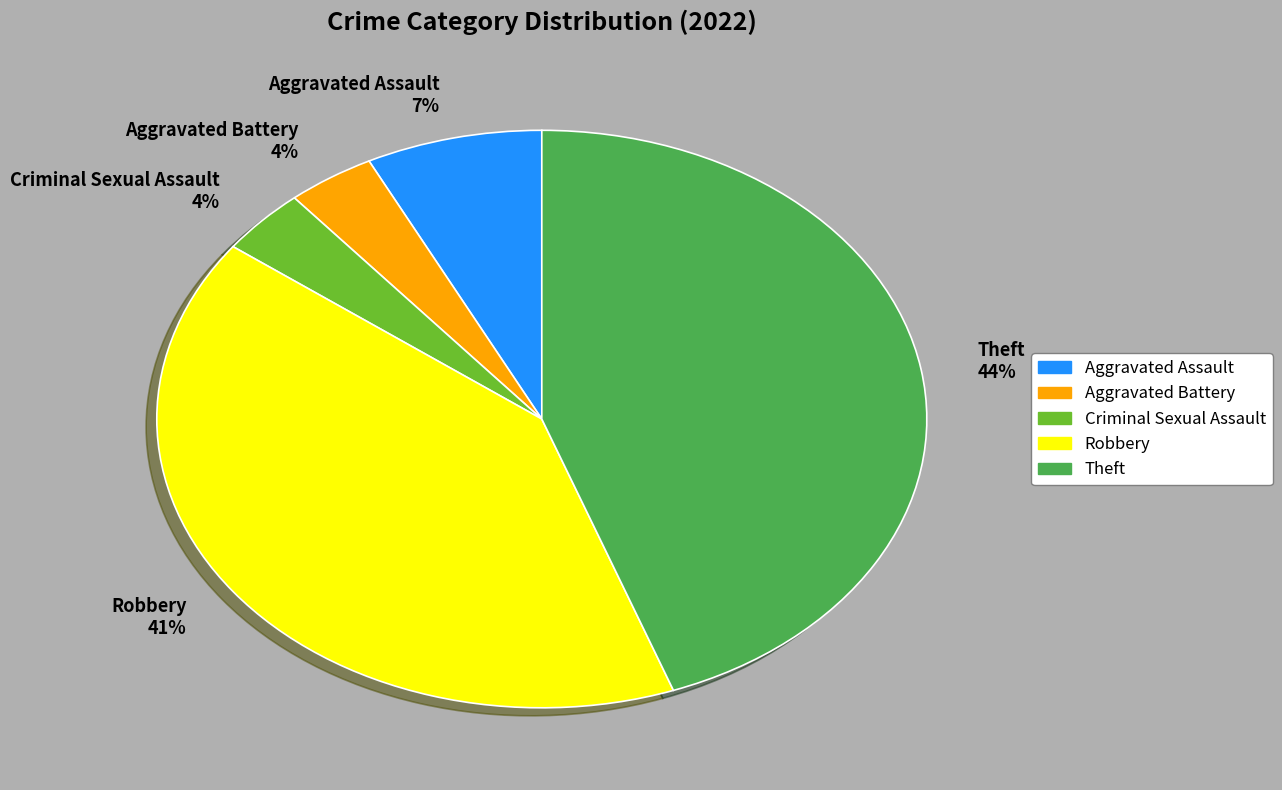

To the nearest percent, what is the average slice percentage?

20%